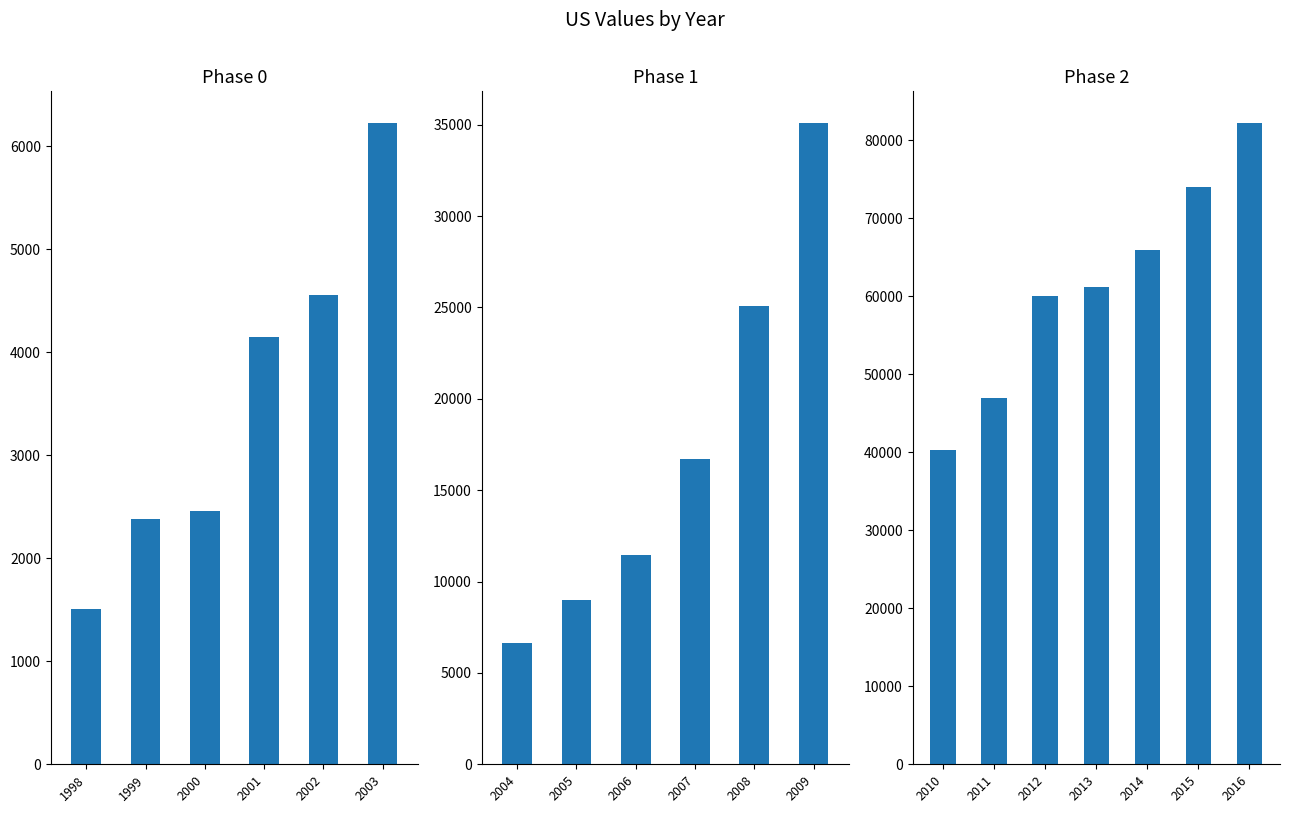

What is the value of the 6th bar from the left?

73992